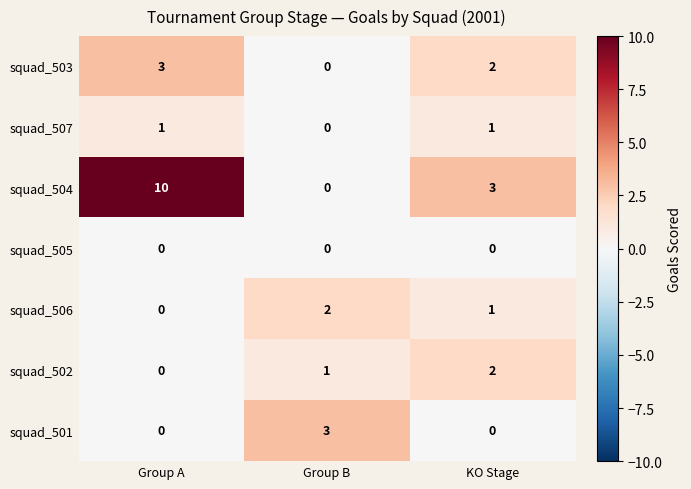

Which series has the widest spread of values?

squad_504